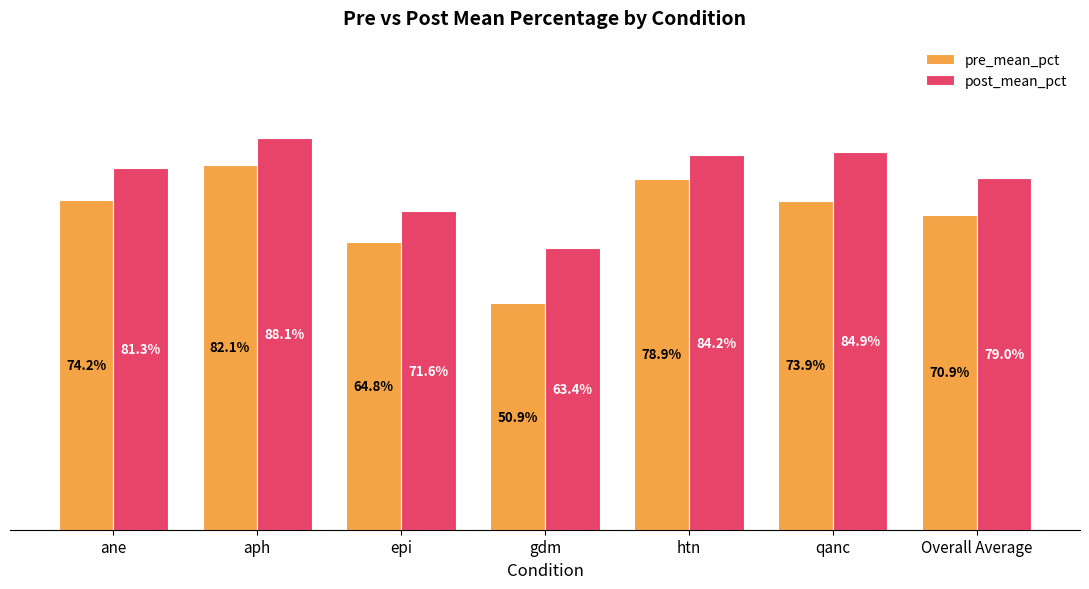

Rank the series by their maximum value, from lowest to highest.

pre_mean_pct, post_mean_pct